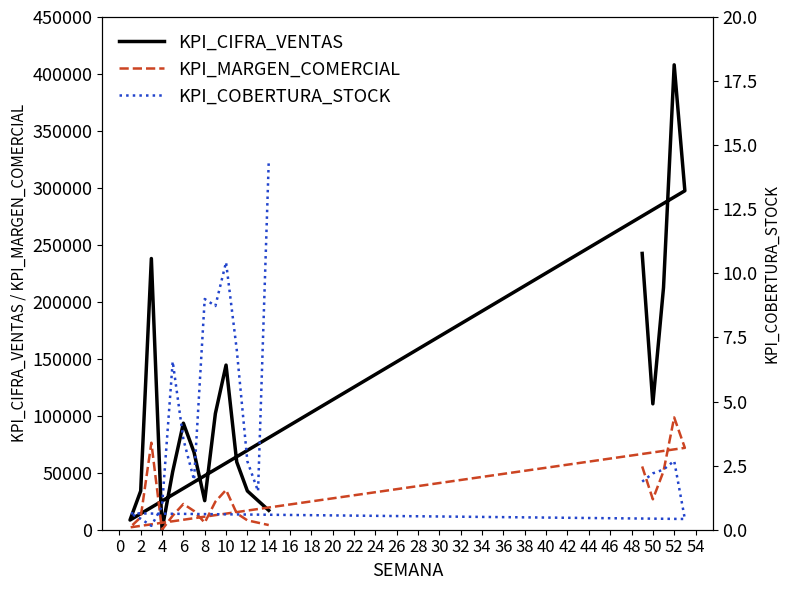

How many series are shown in this chart?

3